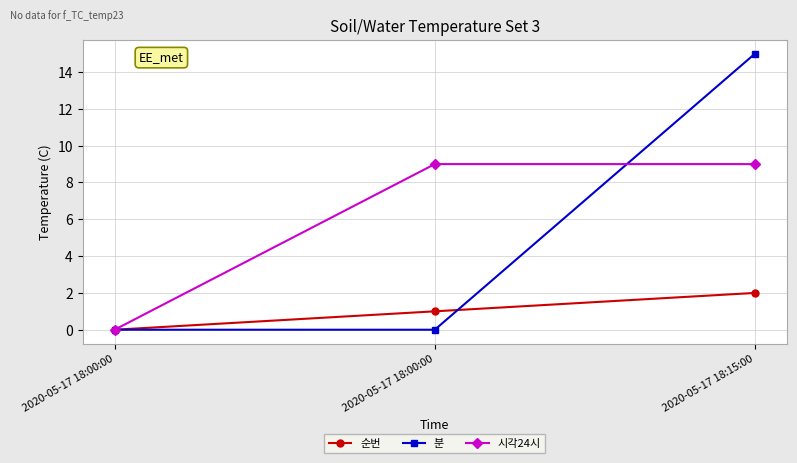

Is the value of 분 at 2020-05-17 18:00:00 greater than the value of 순번 at 2020-05-17 18:00:00?

No